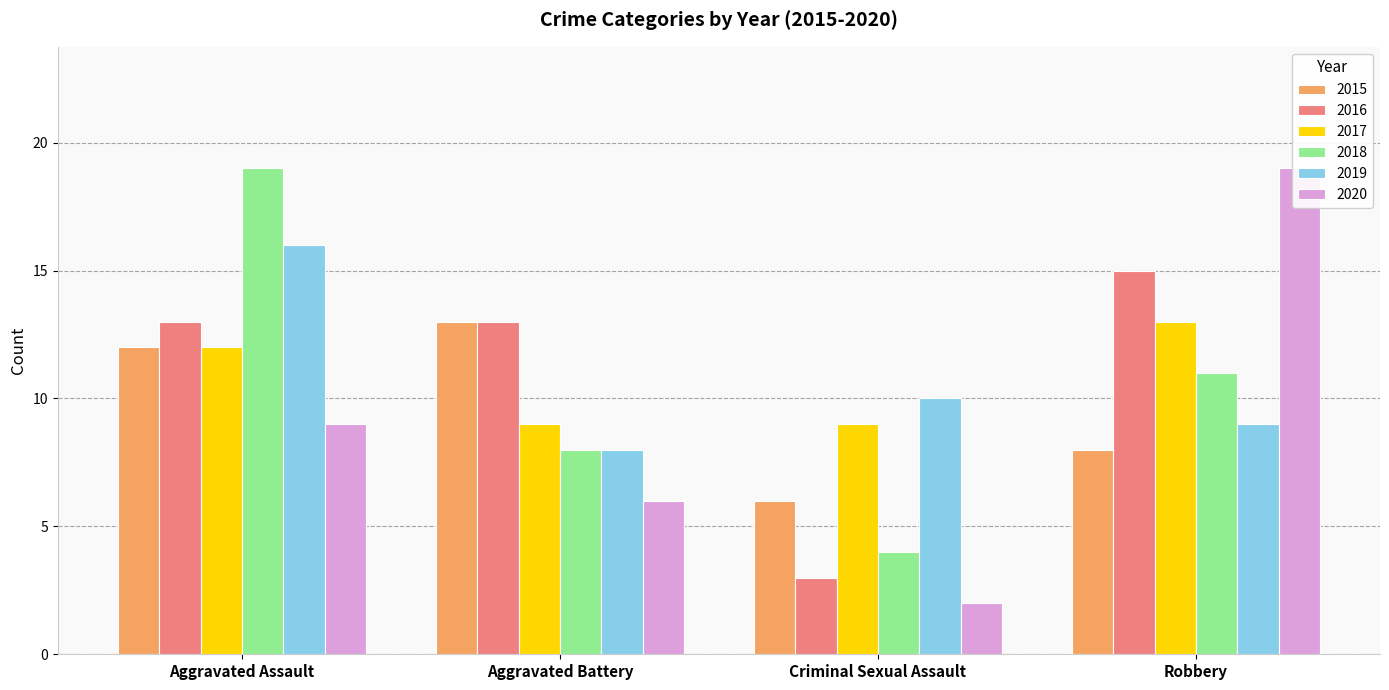

Rank the series by their maximum value, from lowest to highest.

2015, 2017, 2016, 2019, 2018, 2020